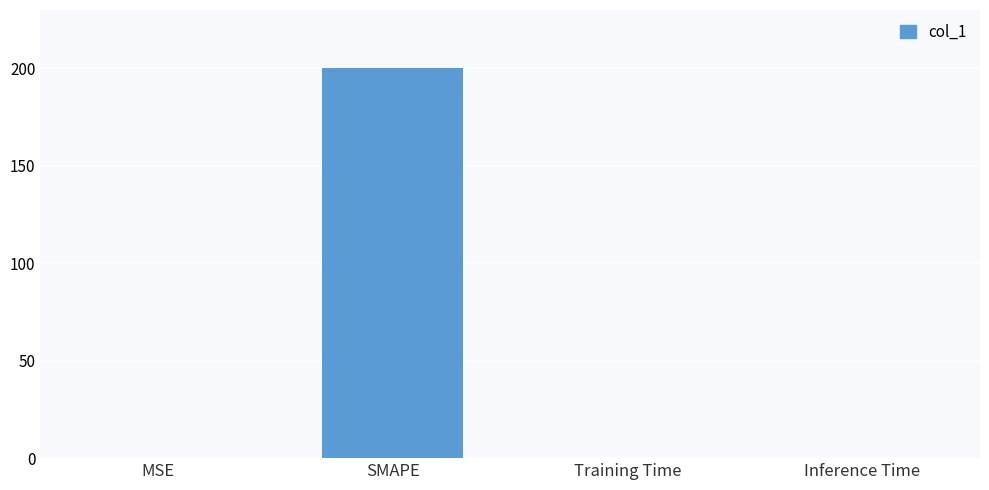

At which category does the chart reach its peak across all series?

SMAPE